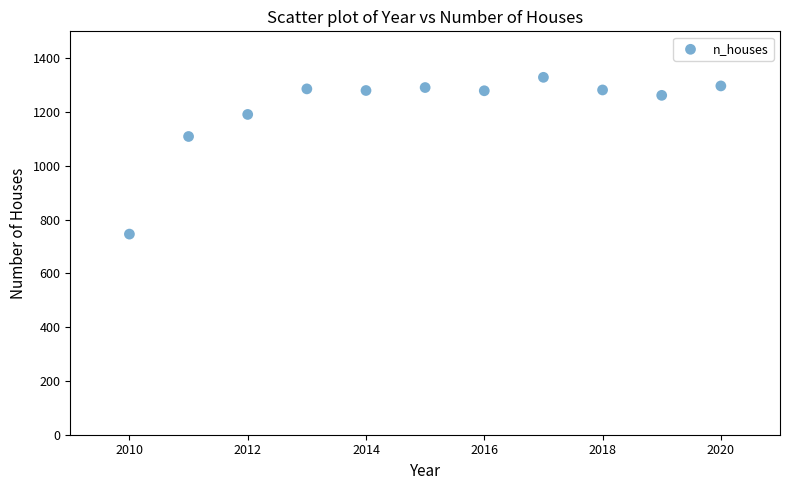

What is the range of Y values (max minus min)?

583